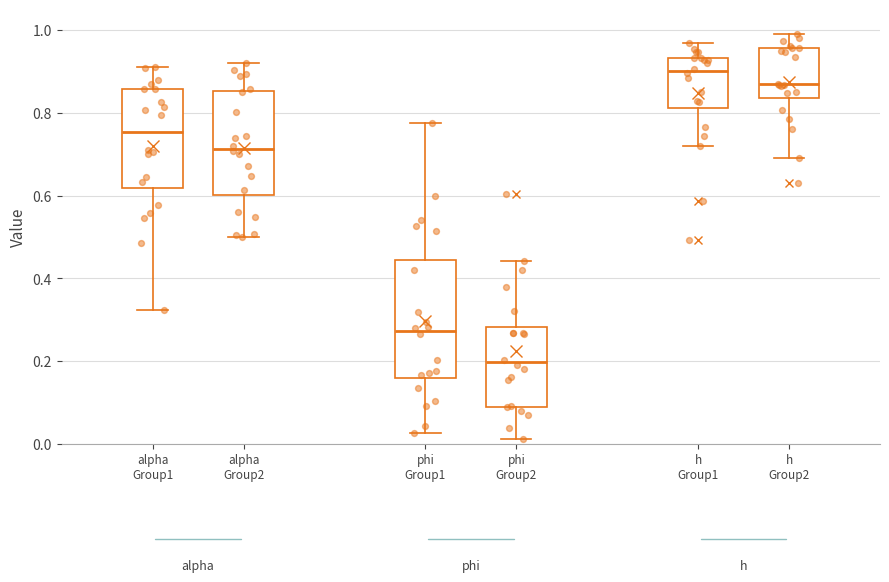

Reading left to right, read every box against the y-axis: the position of its median line, the range the box covers, and the ends of its whiskers. The values are not printed on the chart, so give them approximately, as read against the axis.

alpha Group1: median 0.76, box 0.62 to 0.86, whiskers 0.32 to 0.90
alpha Group2: median 0.72, box 0.60 to 0.86, whiskers 0.50 to 0.92
phi Group1: median 0.28, box 0.16 to 0.44, whiskers 0.02 to 0.78
phi Group2: median 0.20, box 0.08 to 0.28, whiskers 0.02 to 0.44
h Group1: median 0.90, box 0.82 to 0.94, whiskers 0.72 to 0.96
h Group2: median 0.86, box 0.84 to 0.96, whiskers 0.70 to 1.00